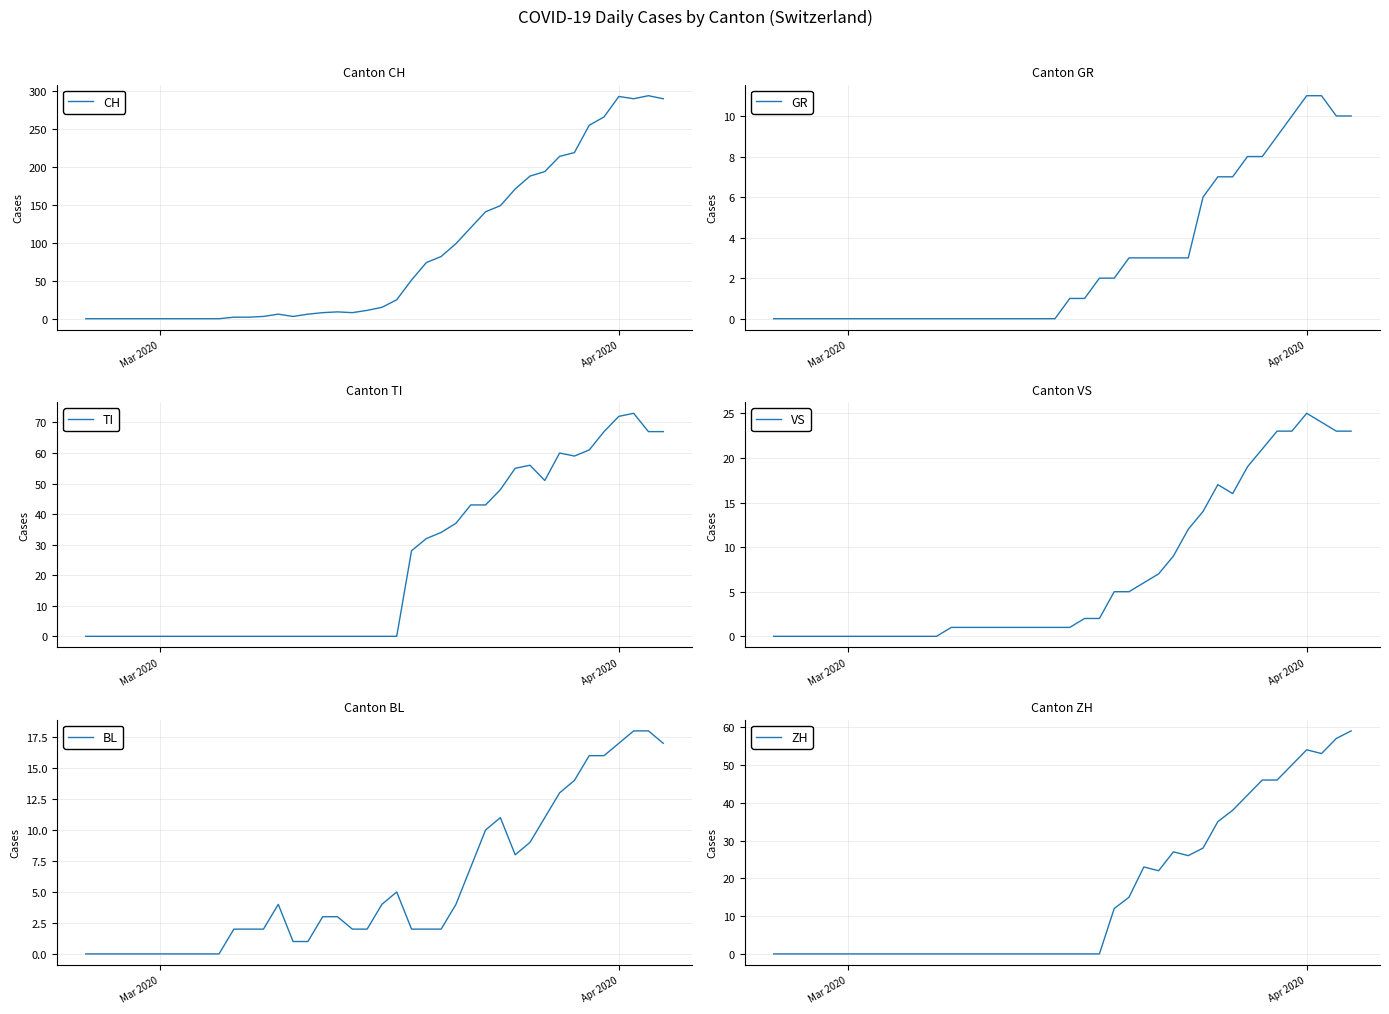

How many data points does each series have?

40